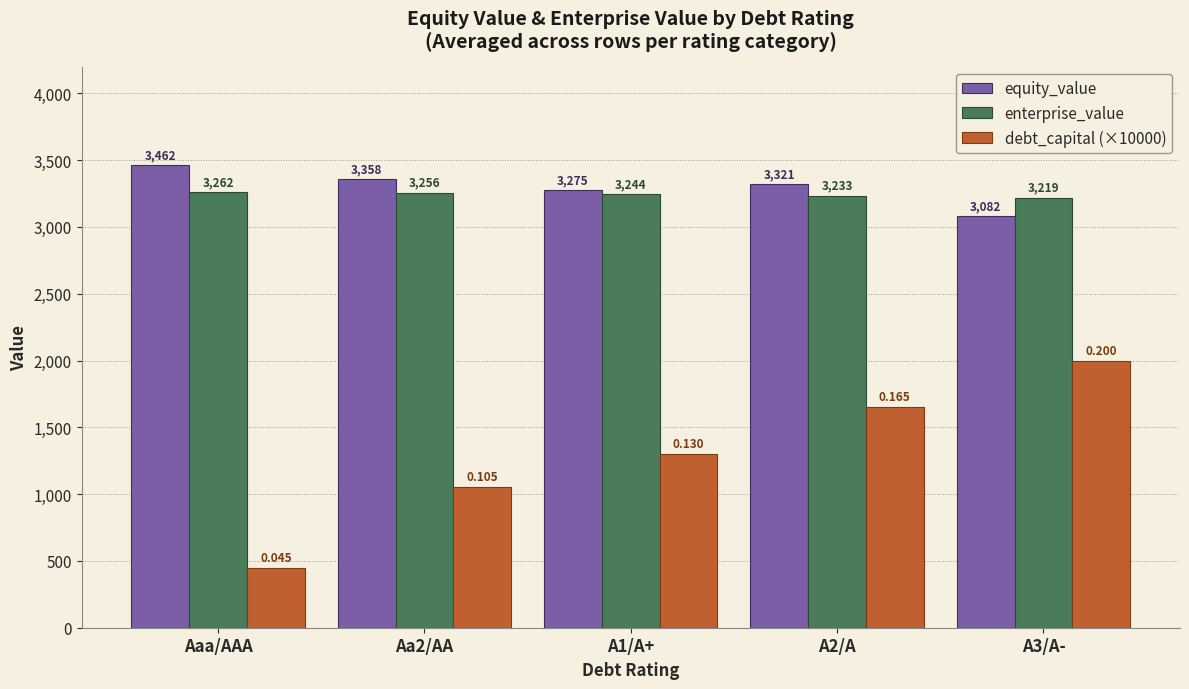

Which series has the widest spread of values?

debt_capital (×10000)